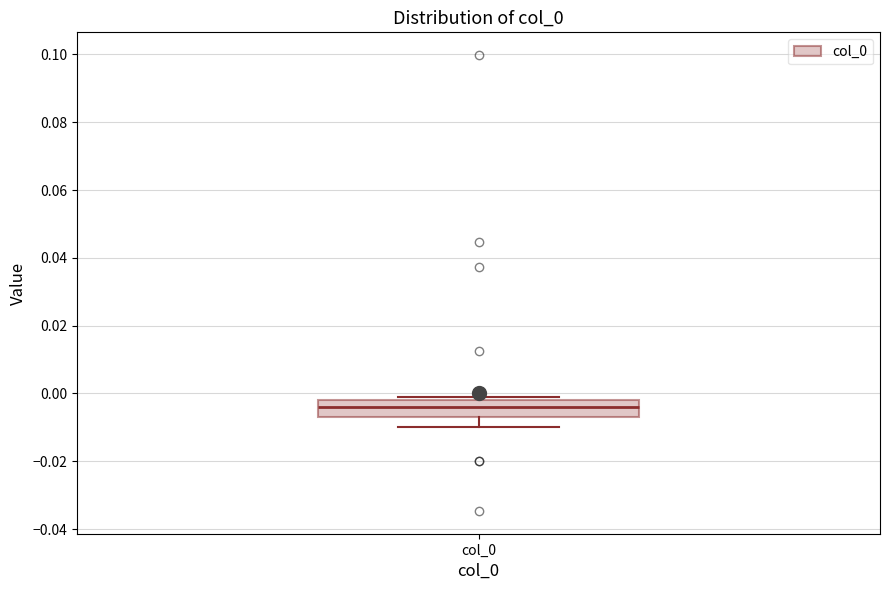

Transcribe this box plot: give where the median line is, the range the box spans, and where the two whiskers end, as read against the y-axis. The values are not printed on the chart, so give them approximately, as read against the axis.

median -0.004, box -0.006 to -0.002, whiskers -0.010 to 0.000